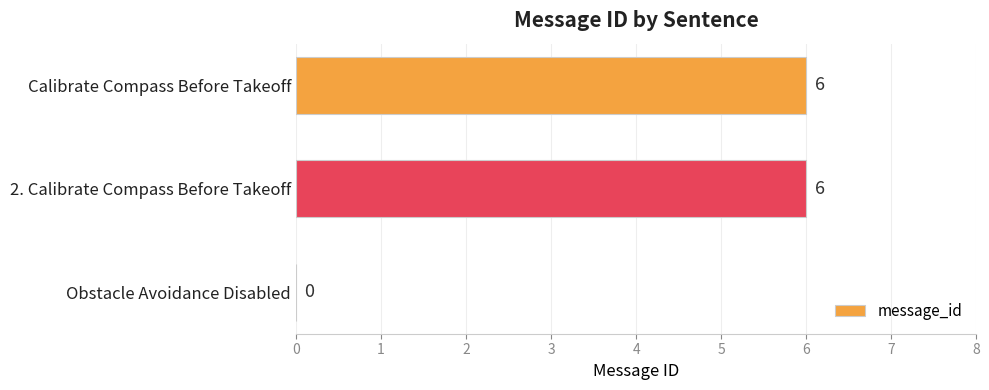

Are the bars horizontal?

Yes